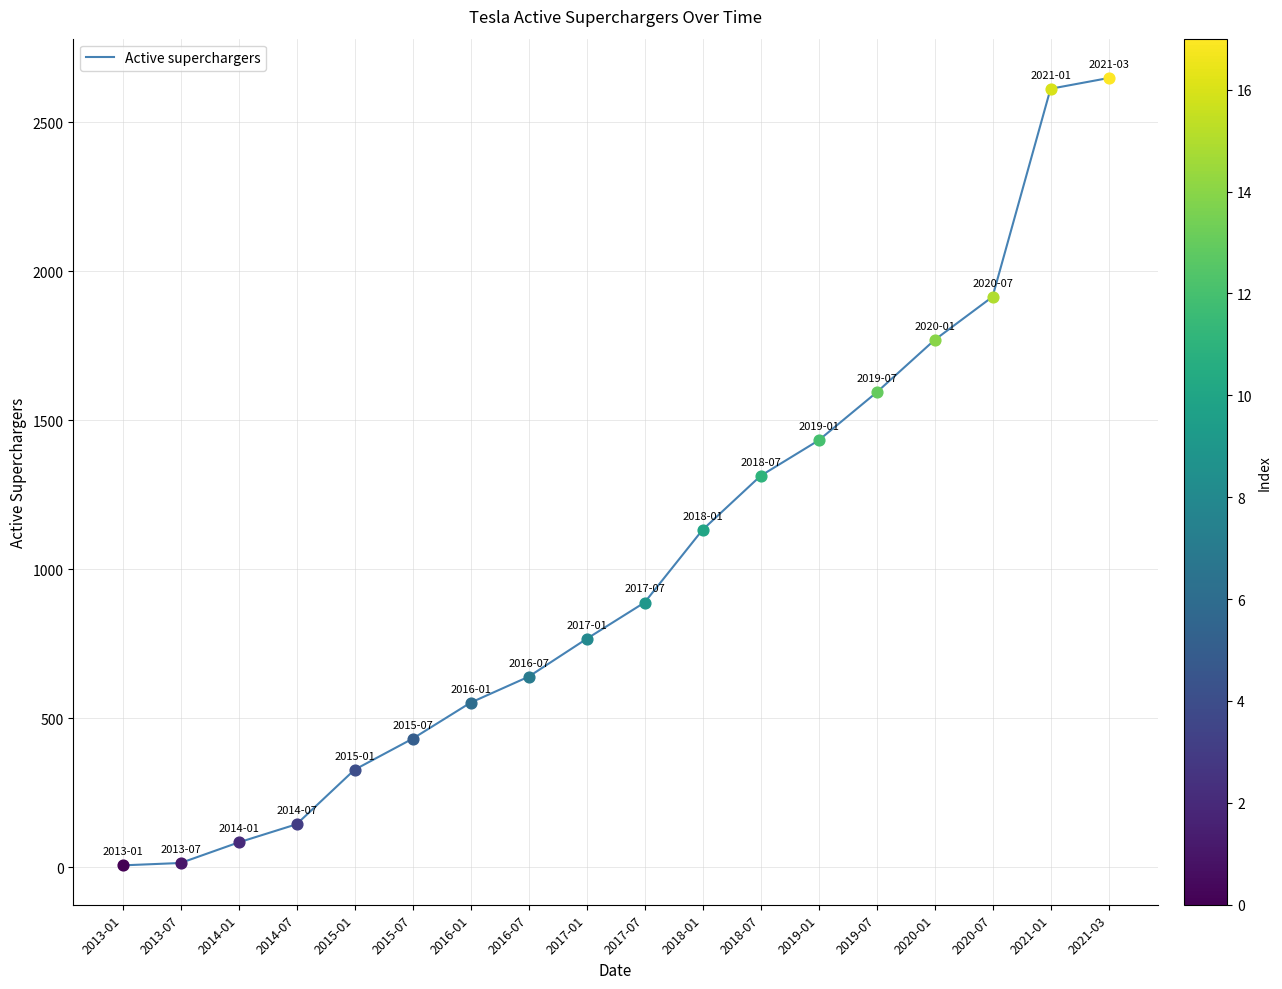

Approximately how many times larger is the value at 2016-07 compared to 2019-01?

0.4